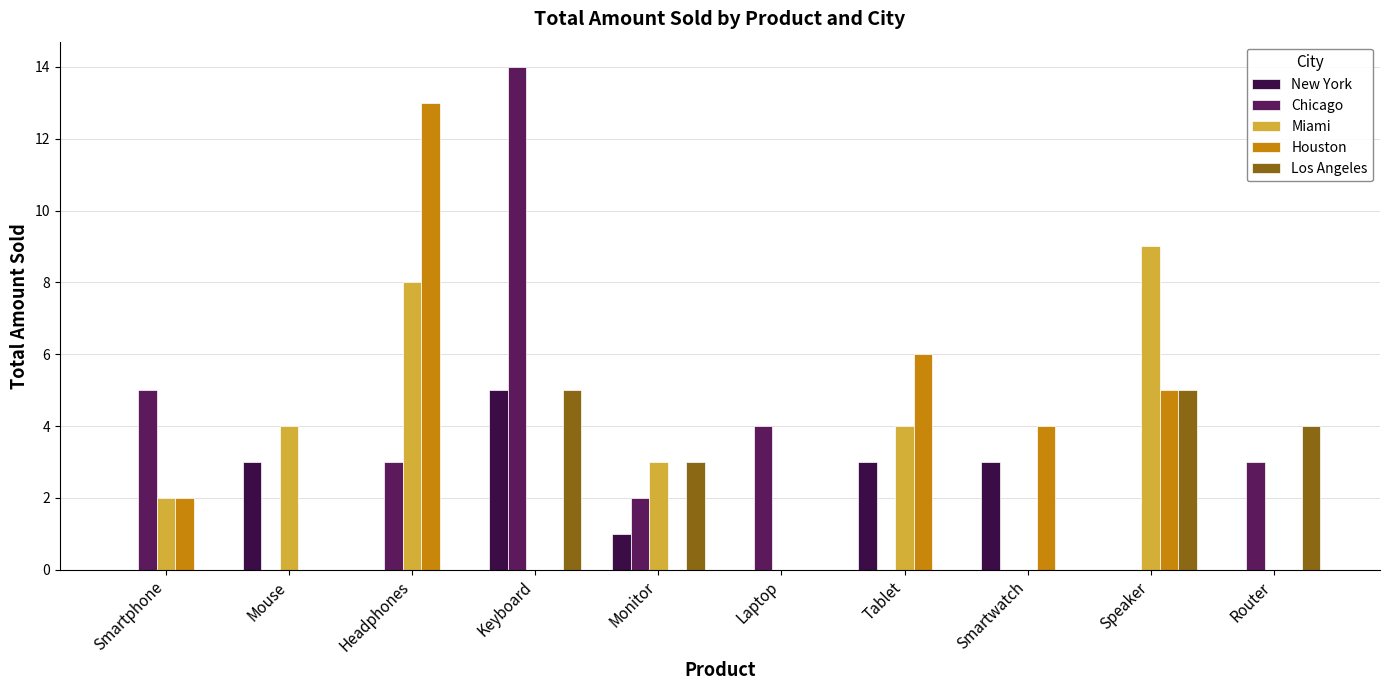

What is the sum of the Los Angeles values at Mouse and Speaker?

5